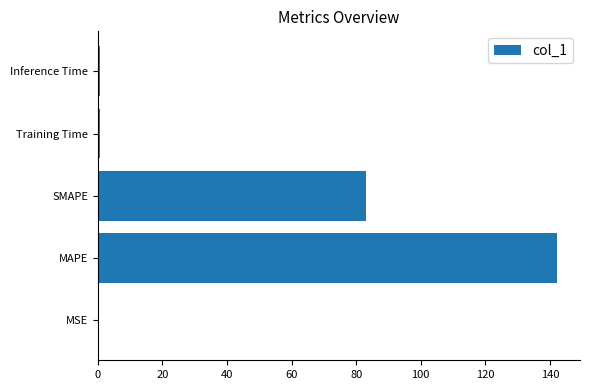

Between MSE and SMAPE, which is larger?

SMAPE